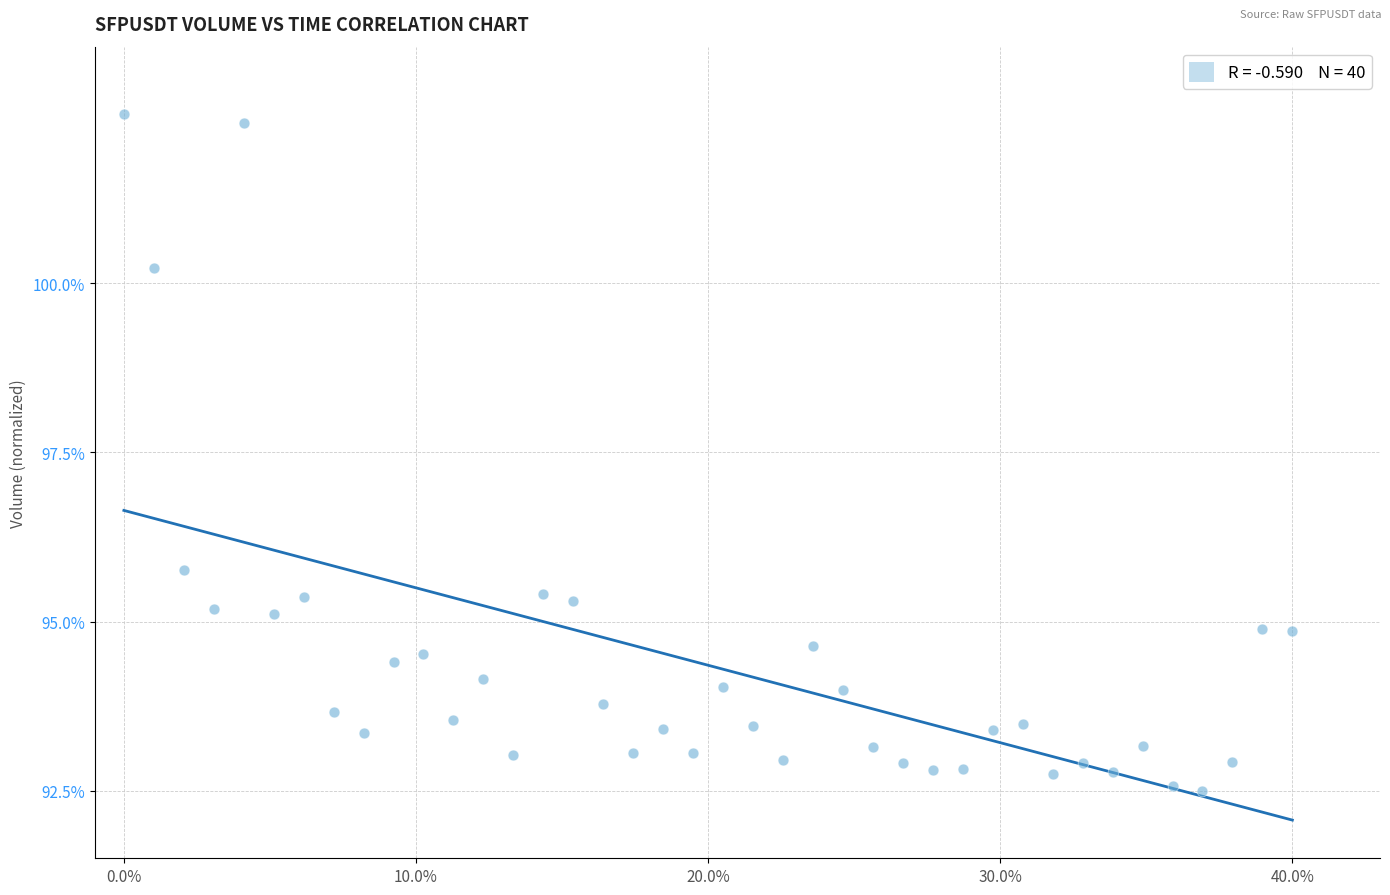

What Y value in the scatter plot is closest to 97?

95.8